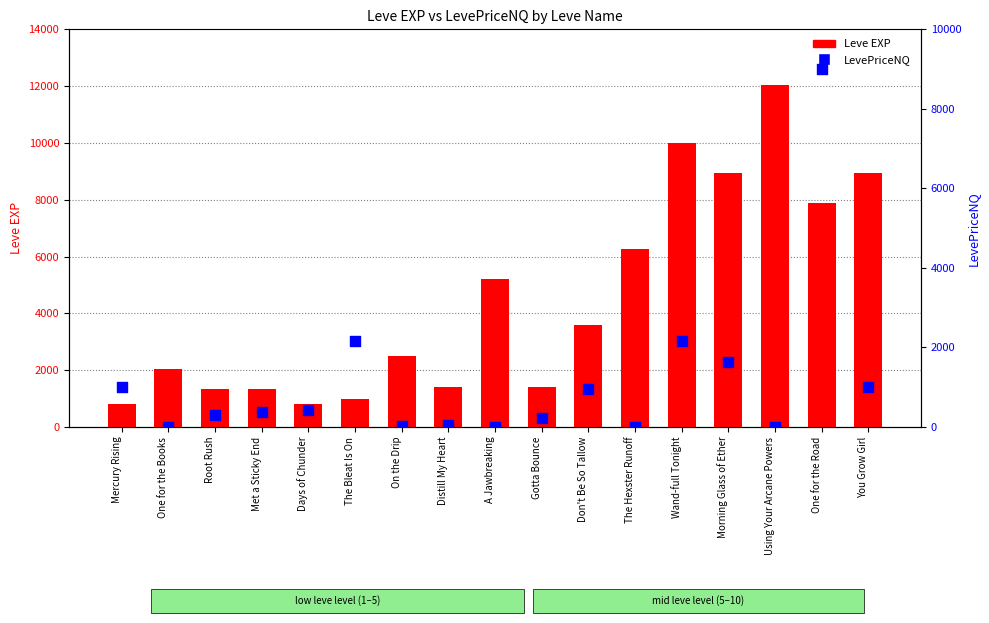

At which category is the sum across all series the highest?

One for the Road